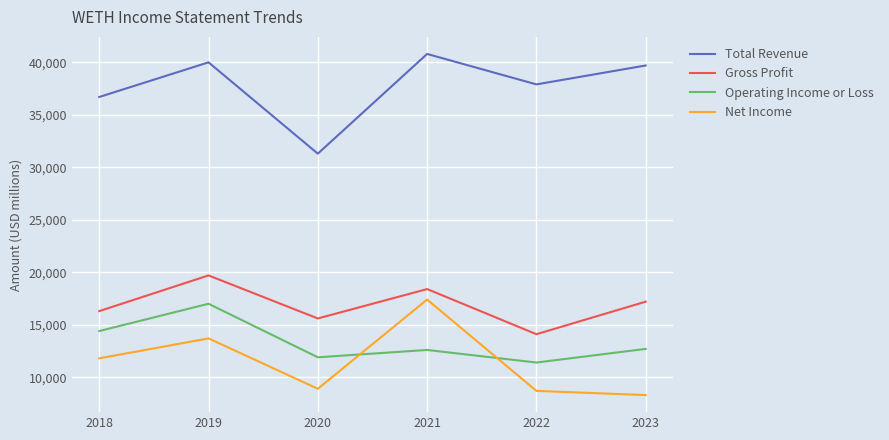

Is it true that Gross Profit equals 14100 at 2022?

True